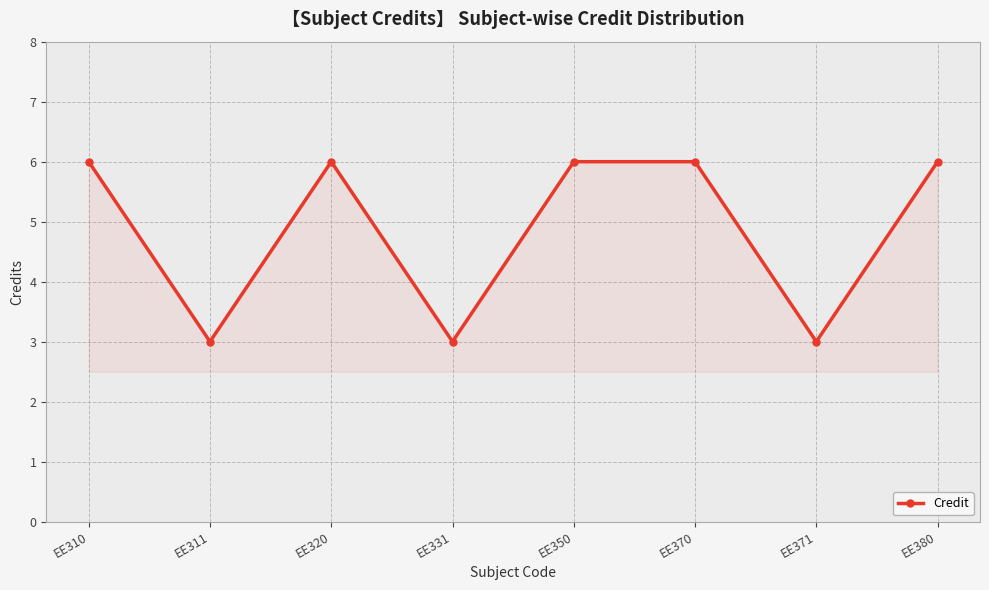

What is the minimum value shown in the chart?

3